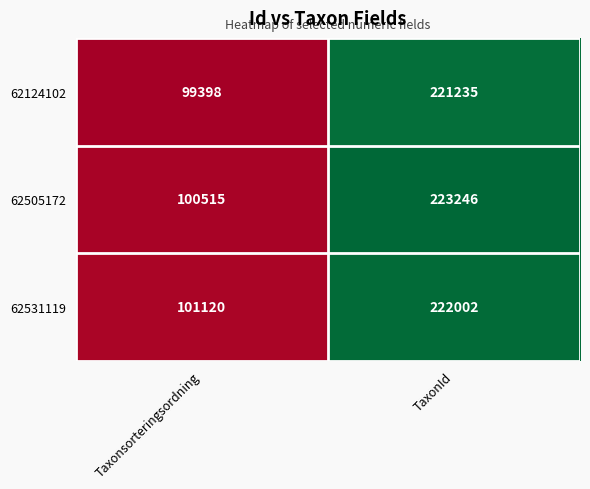

The value of 62124102 at Taxonsorteringsordning is 99398. True or false?

True